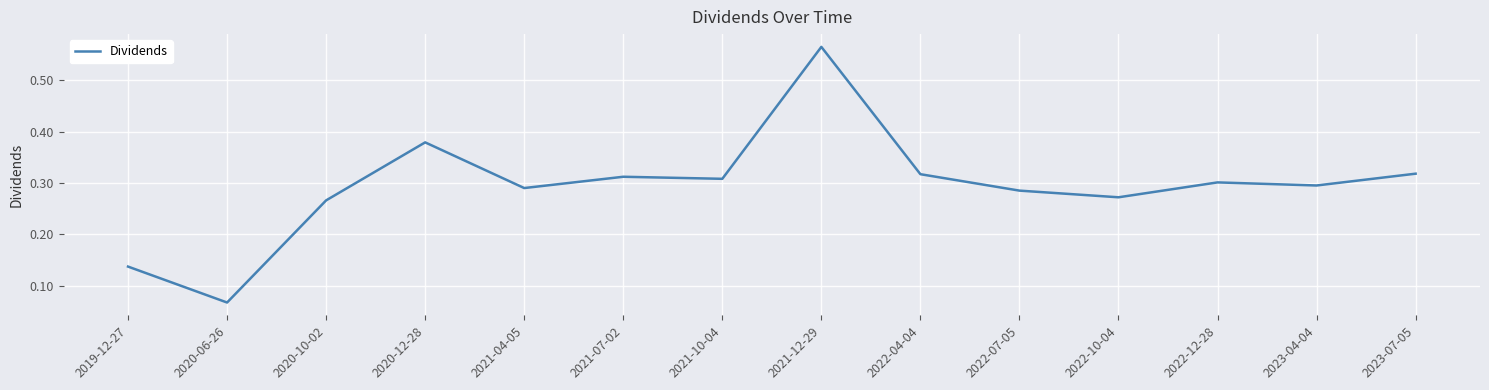

At which label is the value closest to 0?

2020-06-26